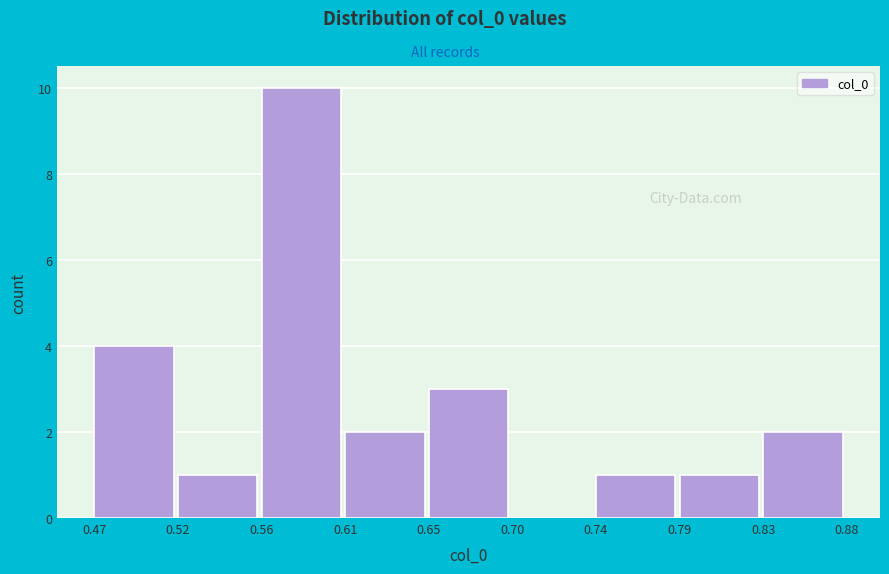

Reading left to right, list every bar in this chart as the range it spans on the x-axis followed by its height. The values are not printed on the chart, so give them approximately, as read against the axis.

0.47 to 0.52: 4
0.52 to 0.56: 1
0.56 to 0.61: 10
0.61 to 0.65: 2
0.65 to 0.70: 3
0.70 to 0.74: 0
0.74 to 0.79: 1
0.79 to 0.83: 1
0.83 to 0.88: 2